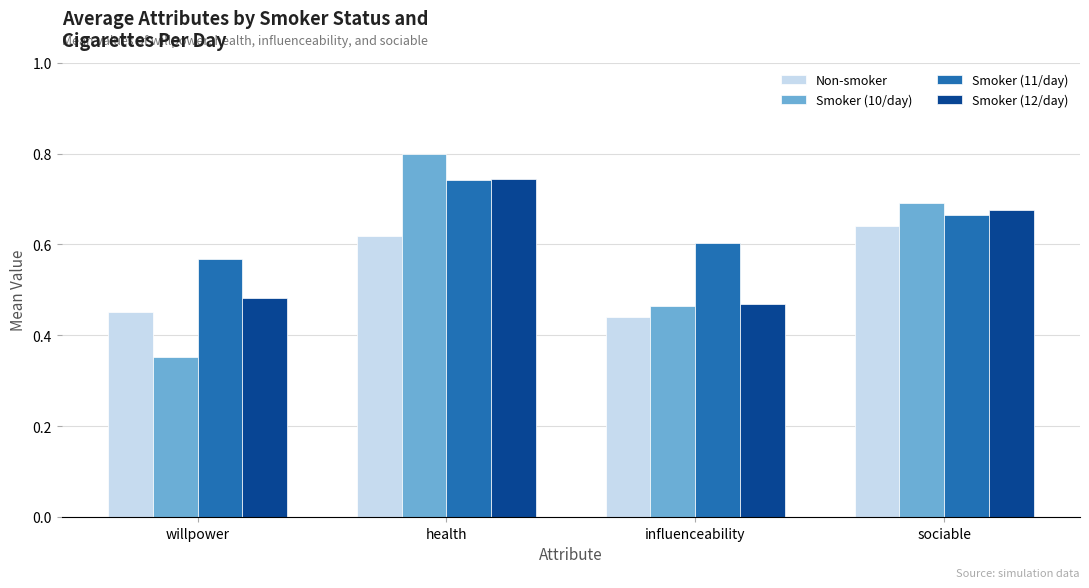

What is the difference between the second highest and second lowest values in the Smoker (10/day) series?

0.2